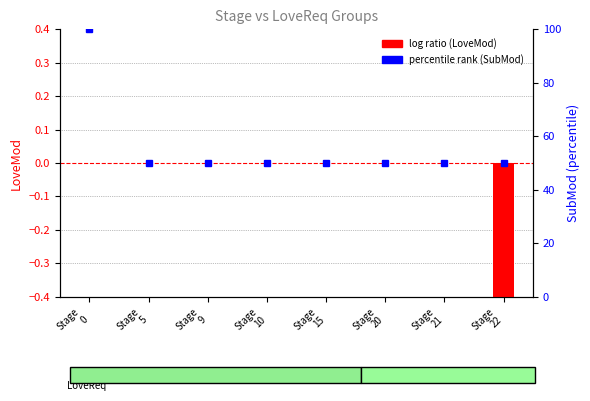

Reading right to left, list all the values displayed in this chart.

LoveMod: -1	0	0	0	0	0	0	0
SubMod: 50	50	50	50	50	50	50	100